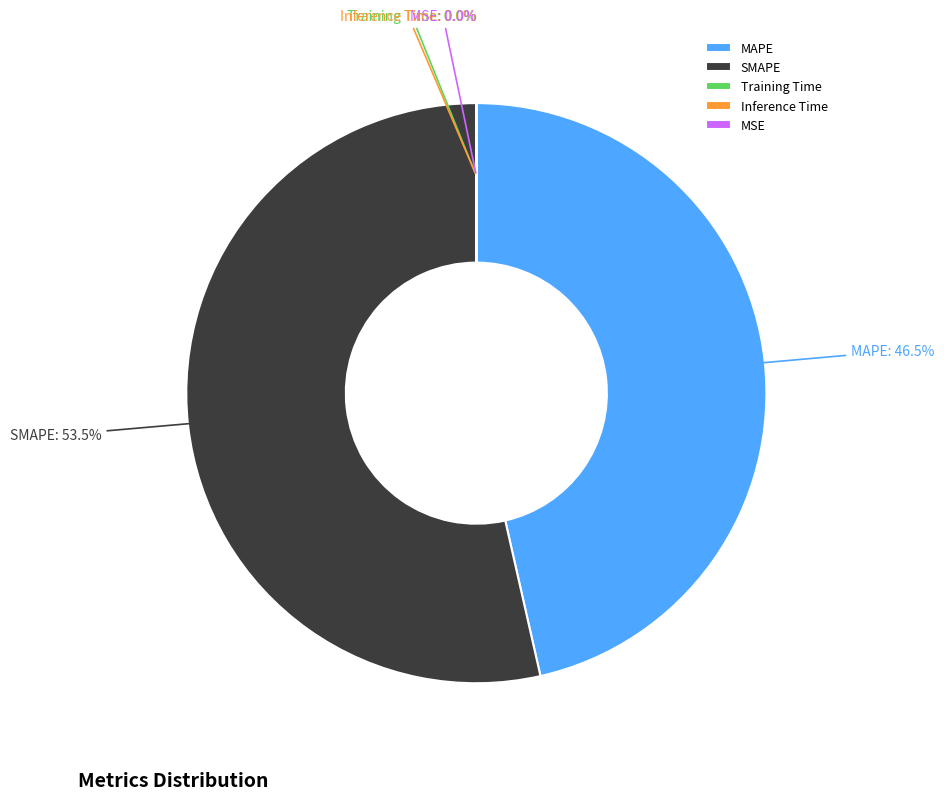

What is the largest slice in the pie chart?

SMAPE